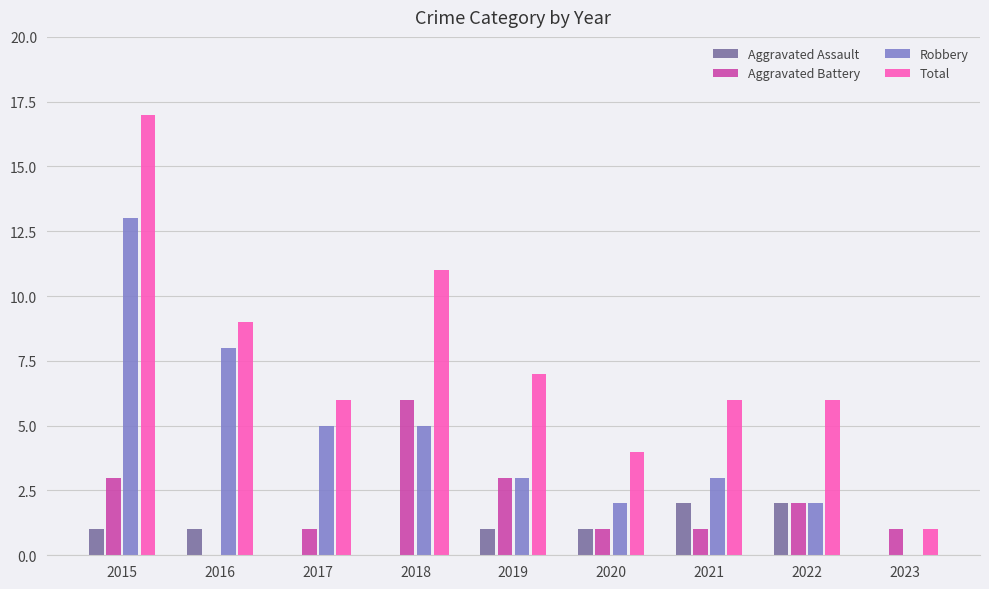

Count the number of data series in this chart.

4